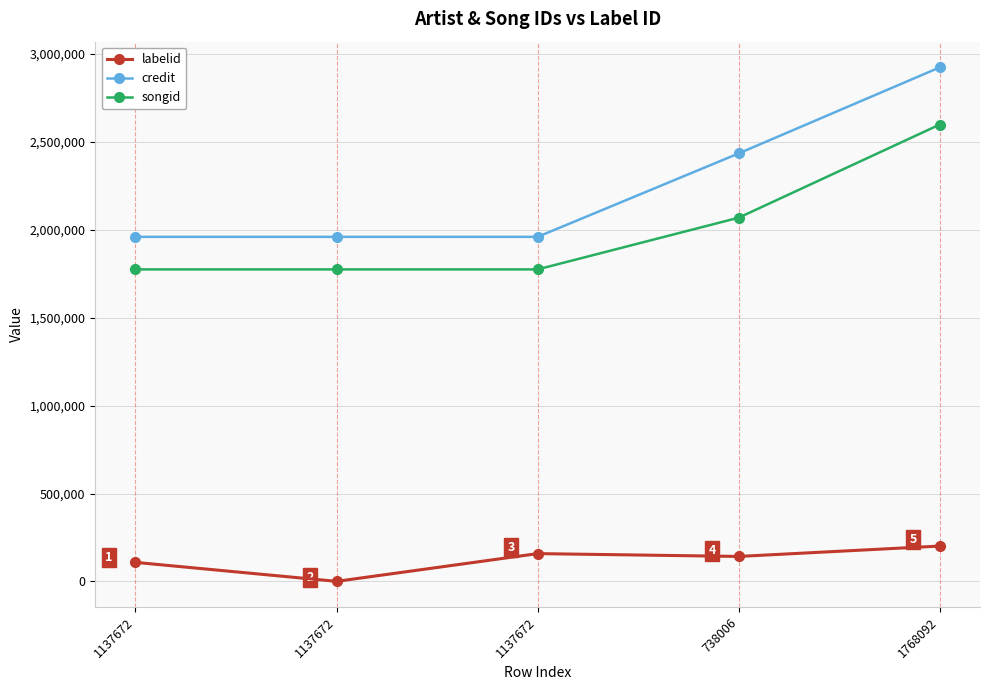

How many data points does each series have?

5